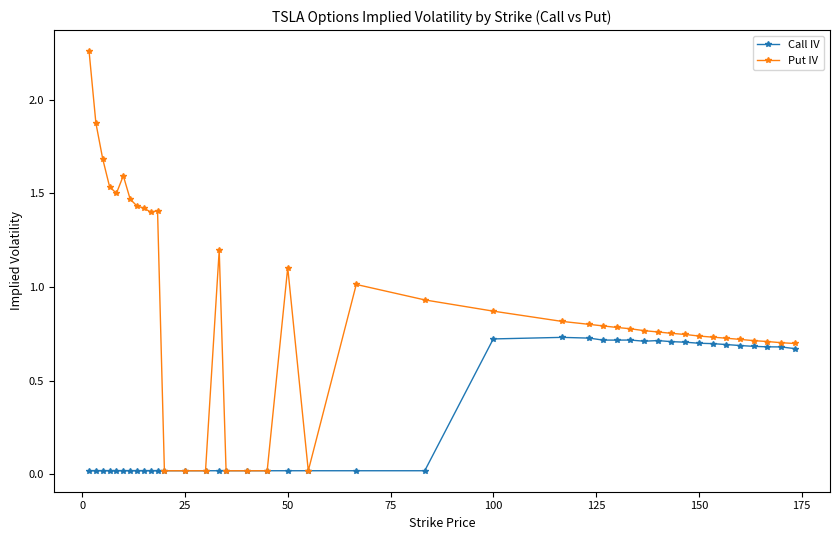

Rank the series by their maximum value, from lowest to highest.

Call IV, Put IV